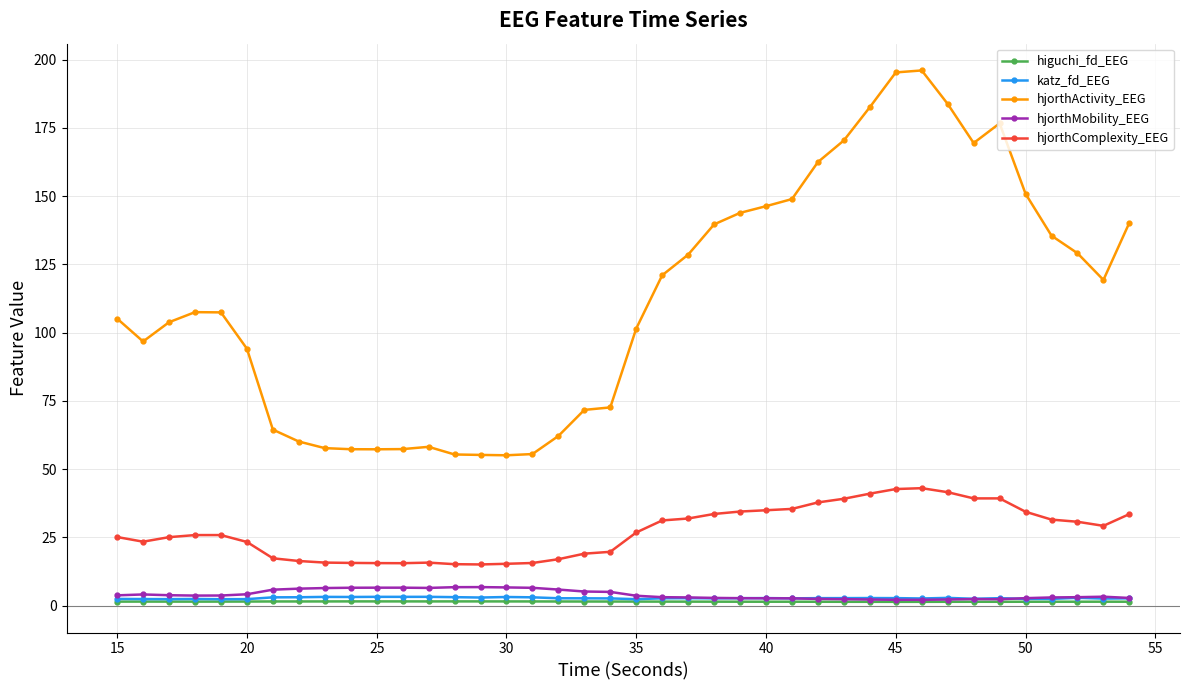

At how many categories does at least one series exceed 83?

26